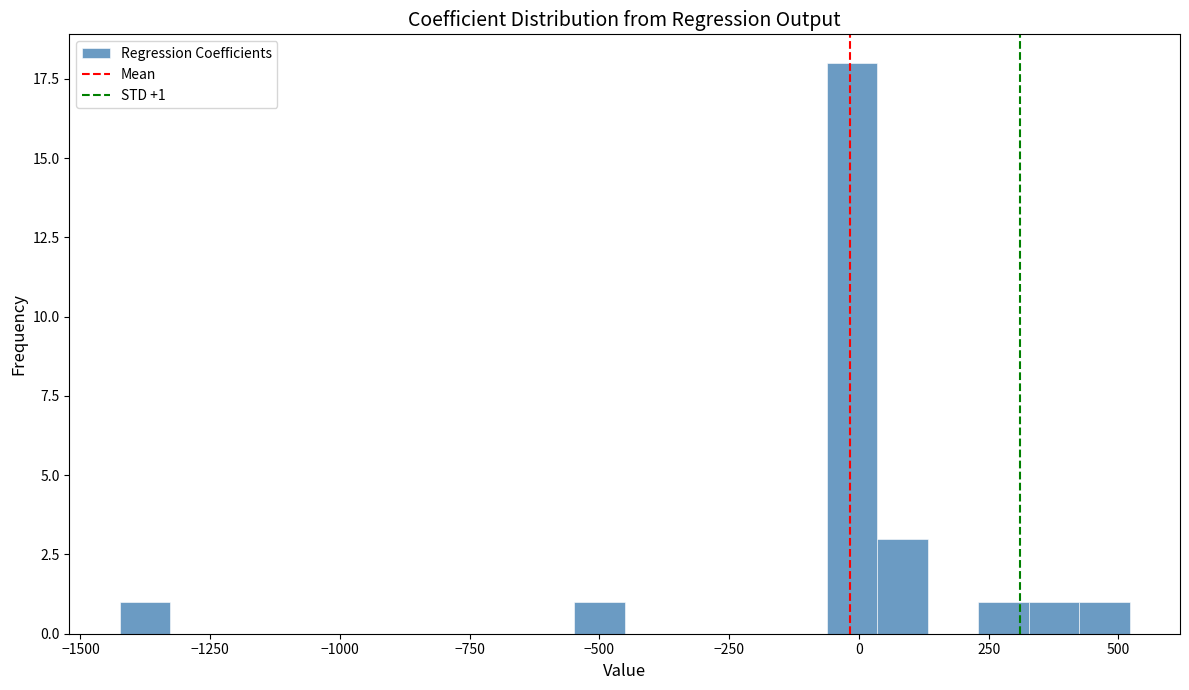

Read against the x-axis, roughly where is the centre of the tallest bar?

0